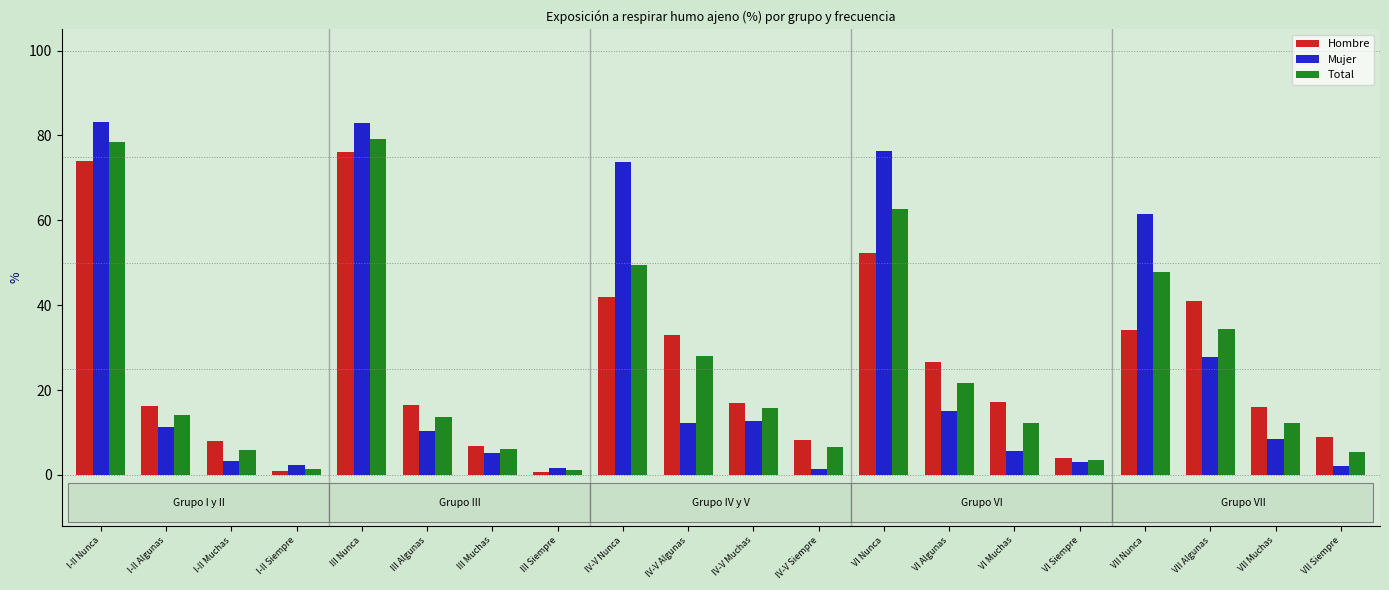

List the series in order of their peak value, lowest first.

Hombre, Total, Mujer